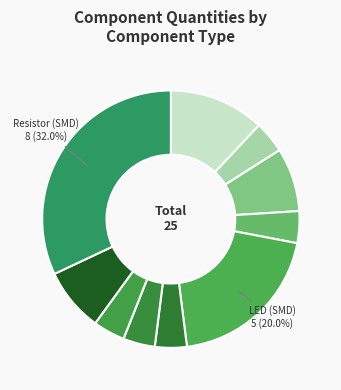

What is the largest slice in the pie chart?

Resistor (SMD)